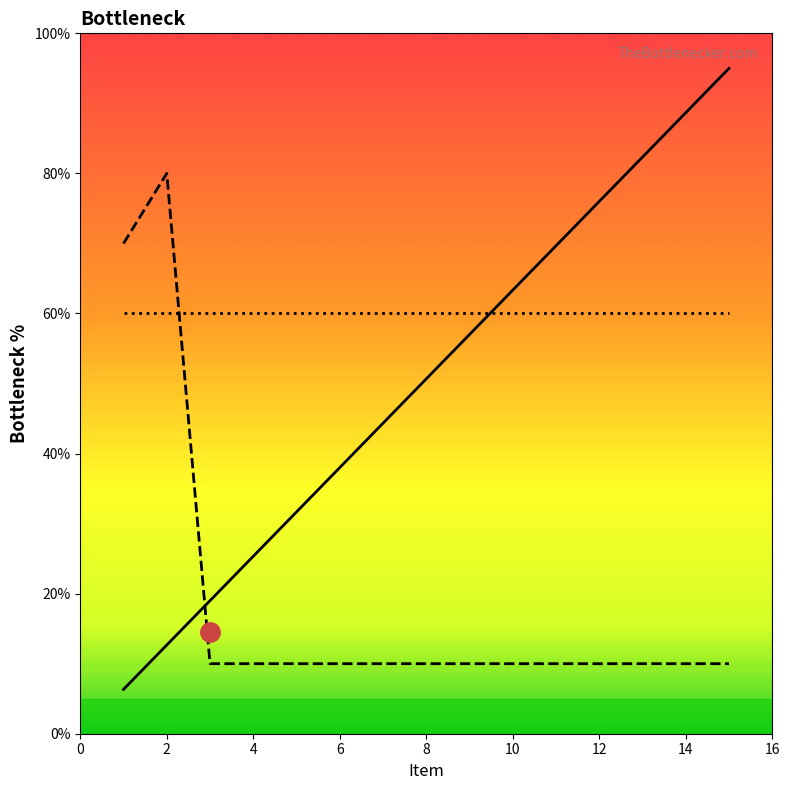

What is the value of the Seccion Count point at the 5th from the left?

31.7